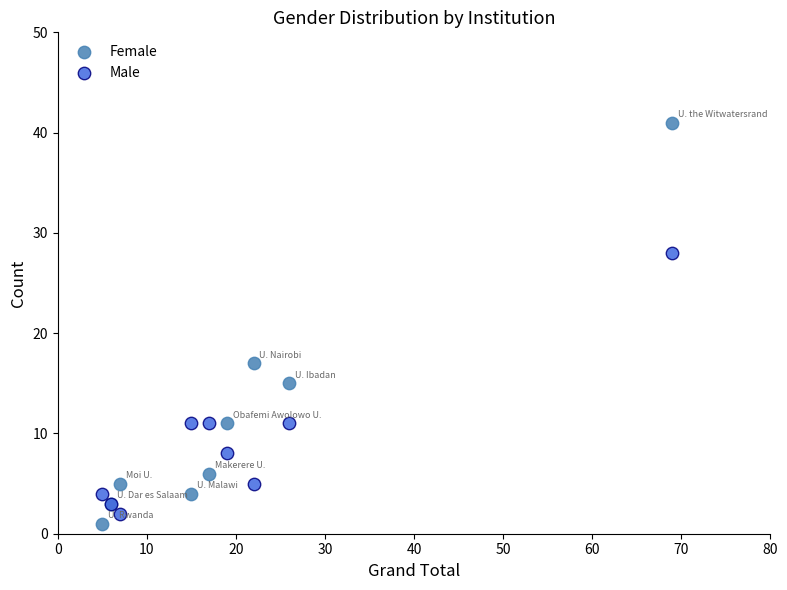

Which series contains the highest Y value?

Female